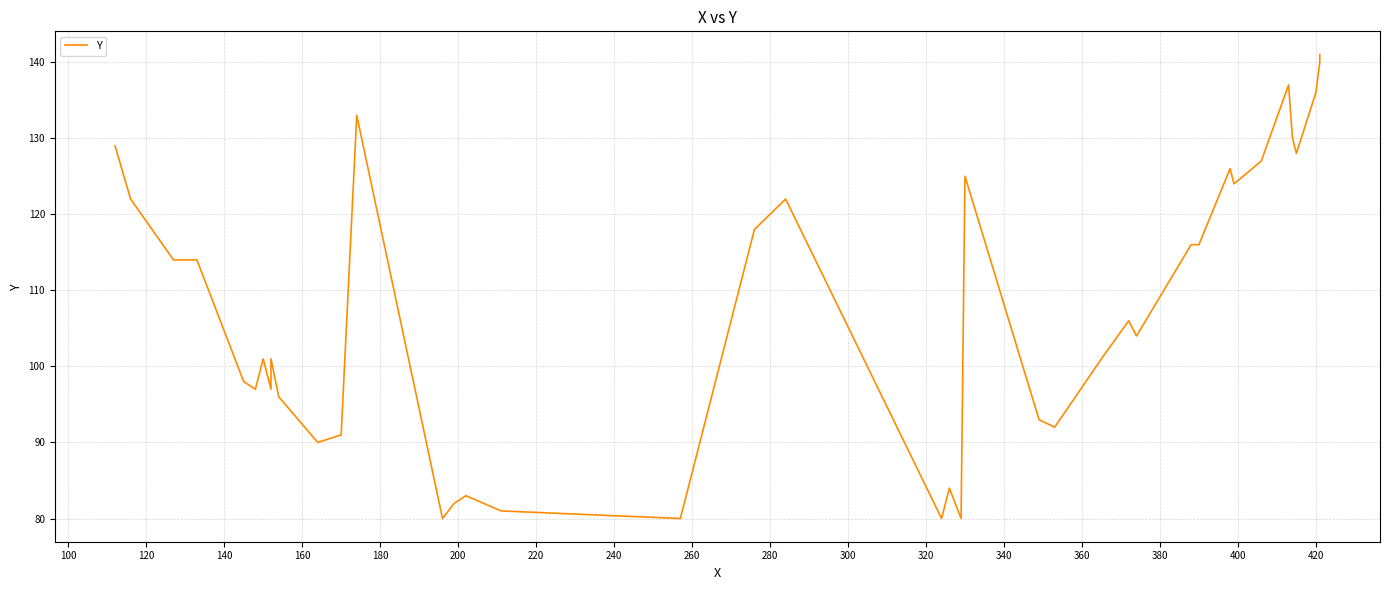

Count the number of values greater than 106.

19